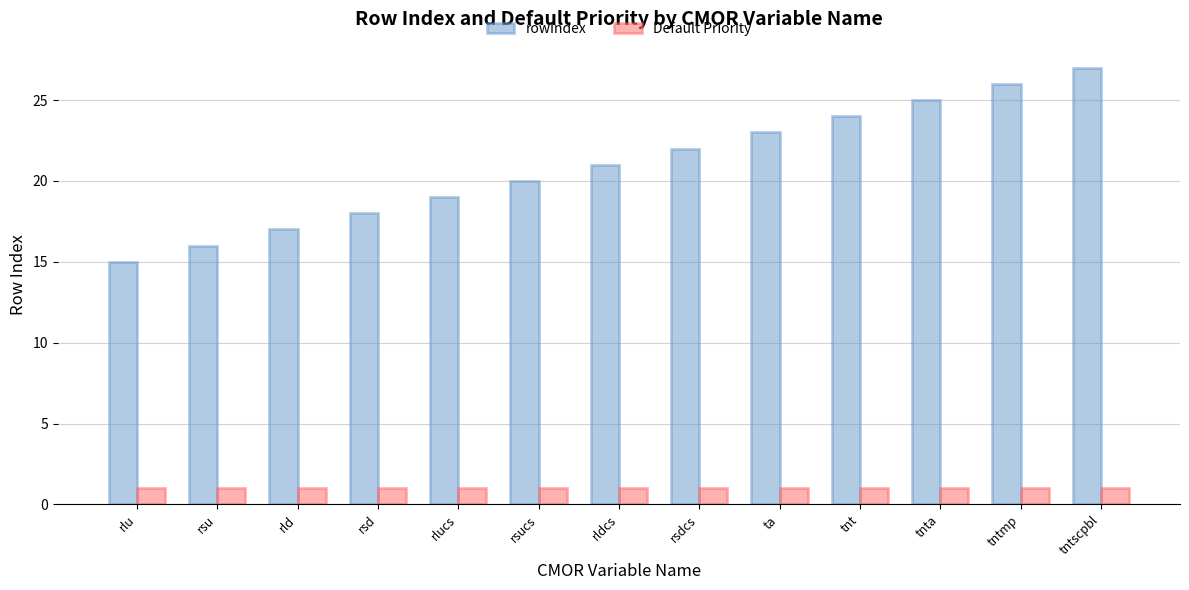

At ta, list the series in order from largest to smallest.

rowIndex, Default Priority